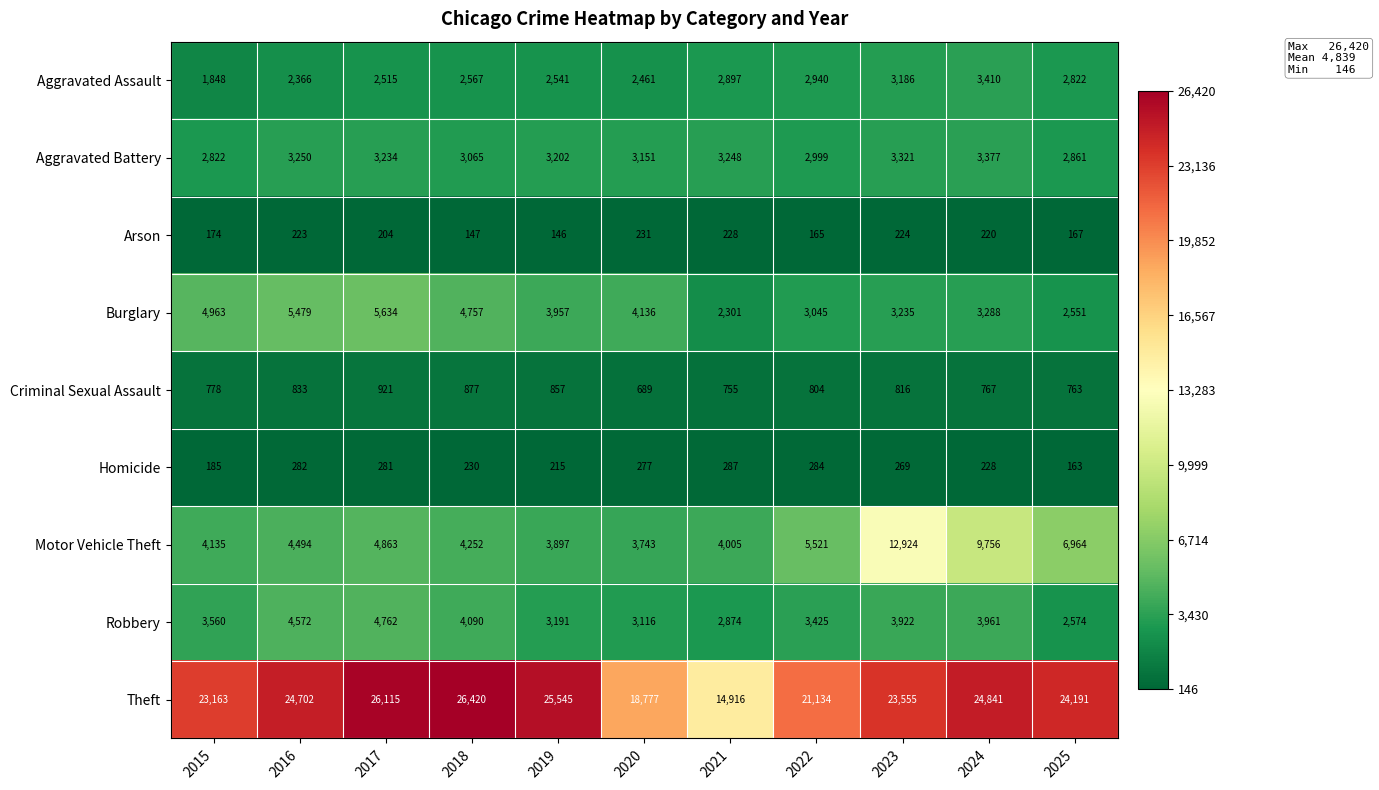

What is the difference between the maximum and minimum values in the Burglary series?

3333